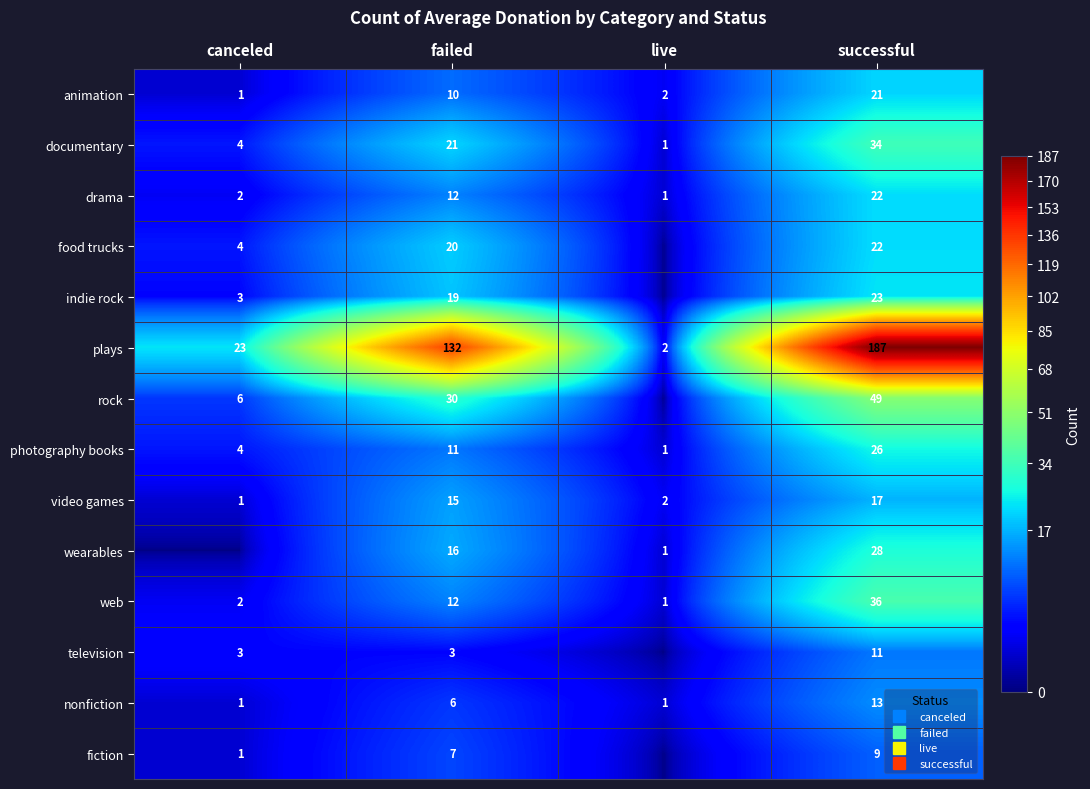

What is the approximate value of nonfiction at successful, to the nearest 10?

10